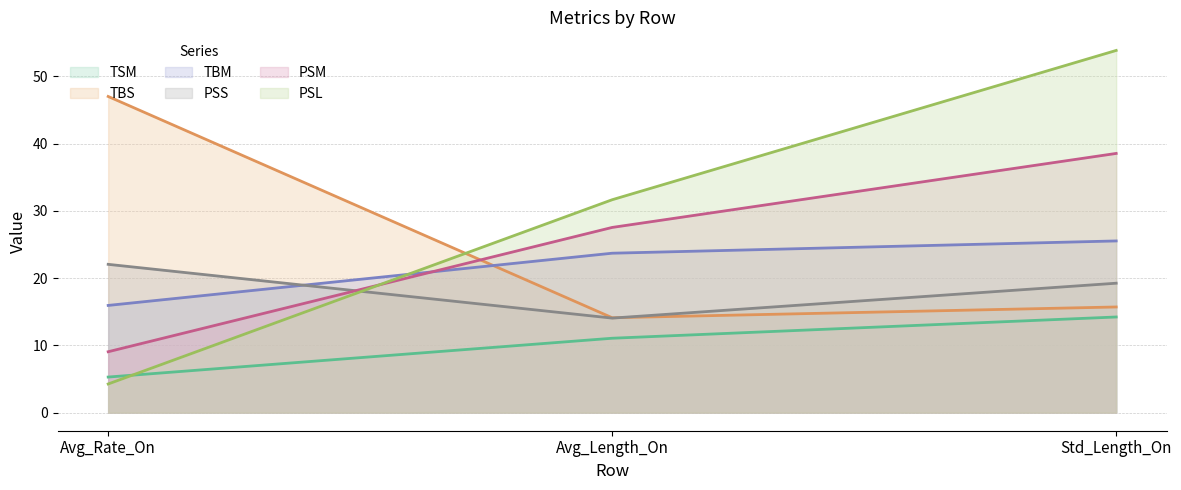

Is it true that PSL (line) equals 6.9 at Avg_Rate_On?

False